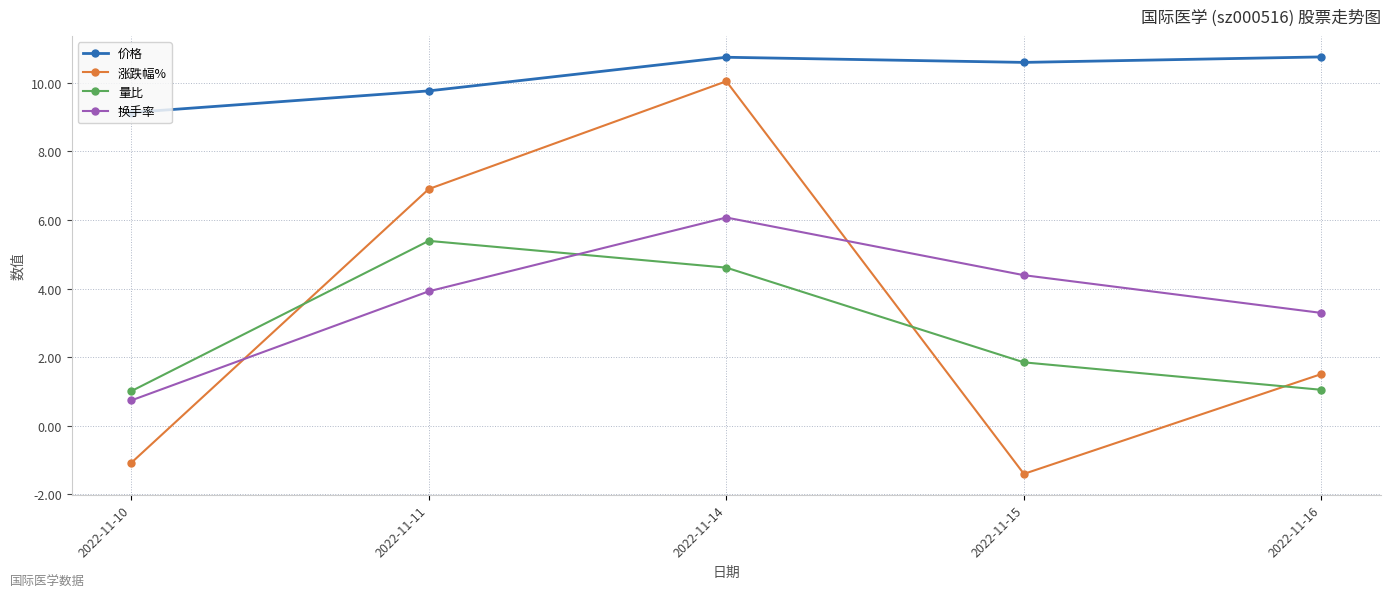

Which series has the largest total across all categories?

价格